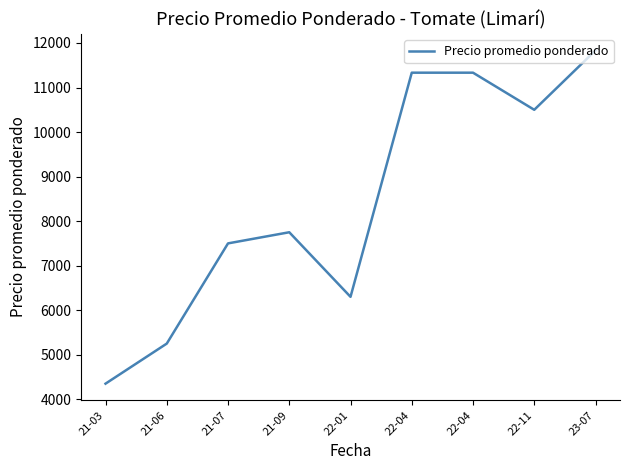

What is the difference between the values at 23-07 and 21-07?

4333.3